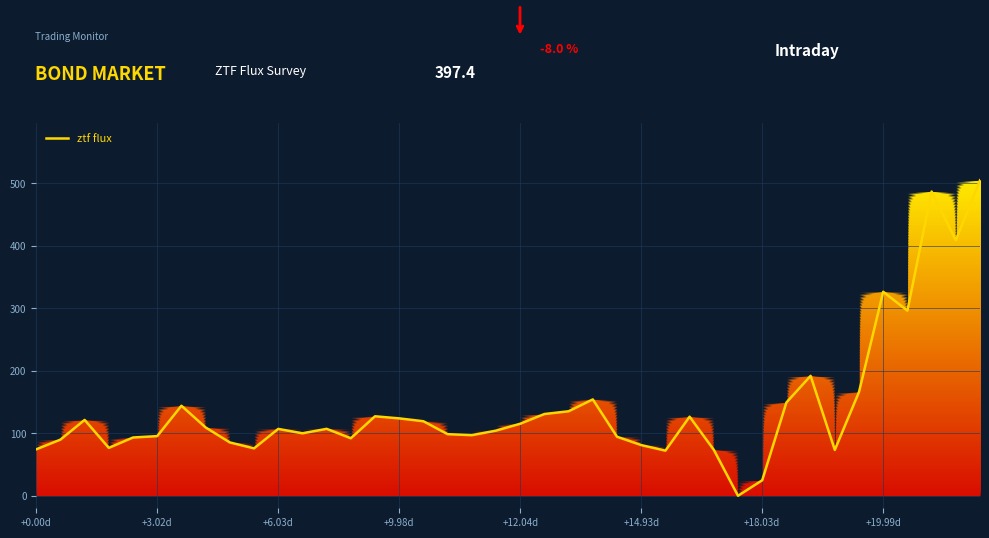

What is the difference between the maximum and minimum values?

505.0